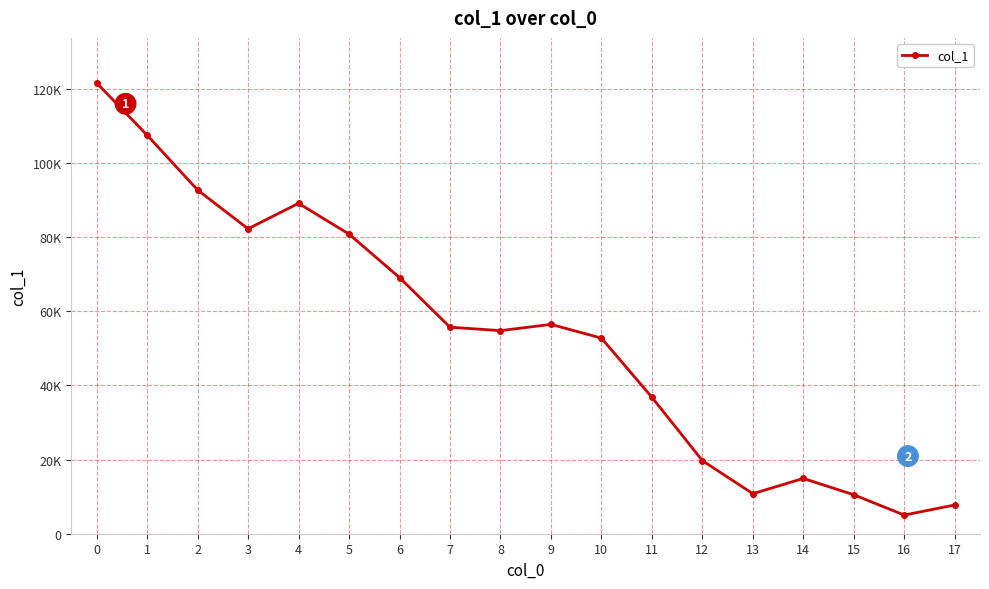

What is the change in value from 15 to 16?

-5478